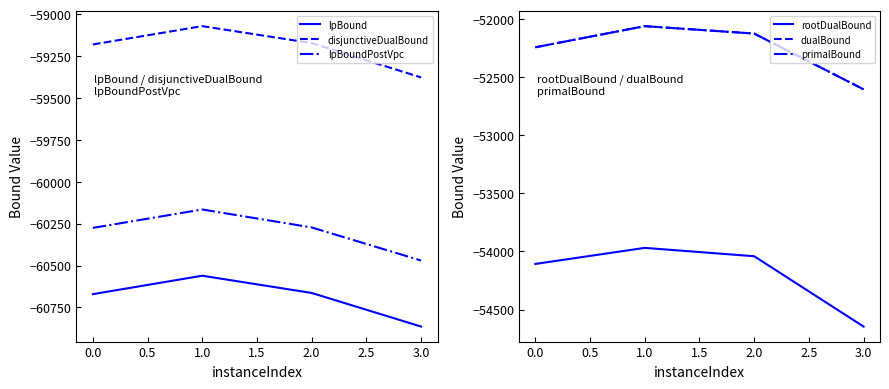

How many primalBound values are between -52242 and -52060?

3